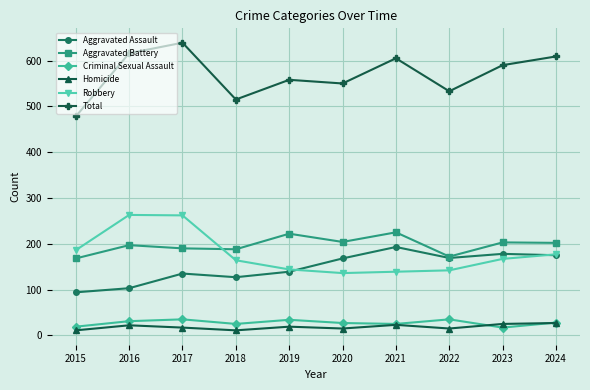

At which category does Total reach its first local peak?

2017